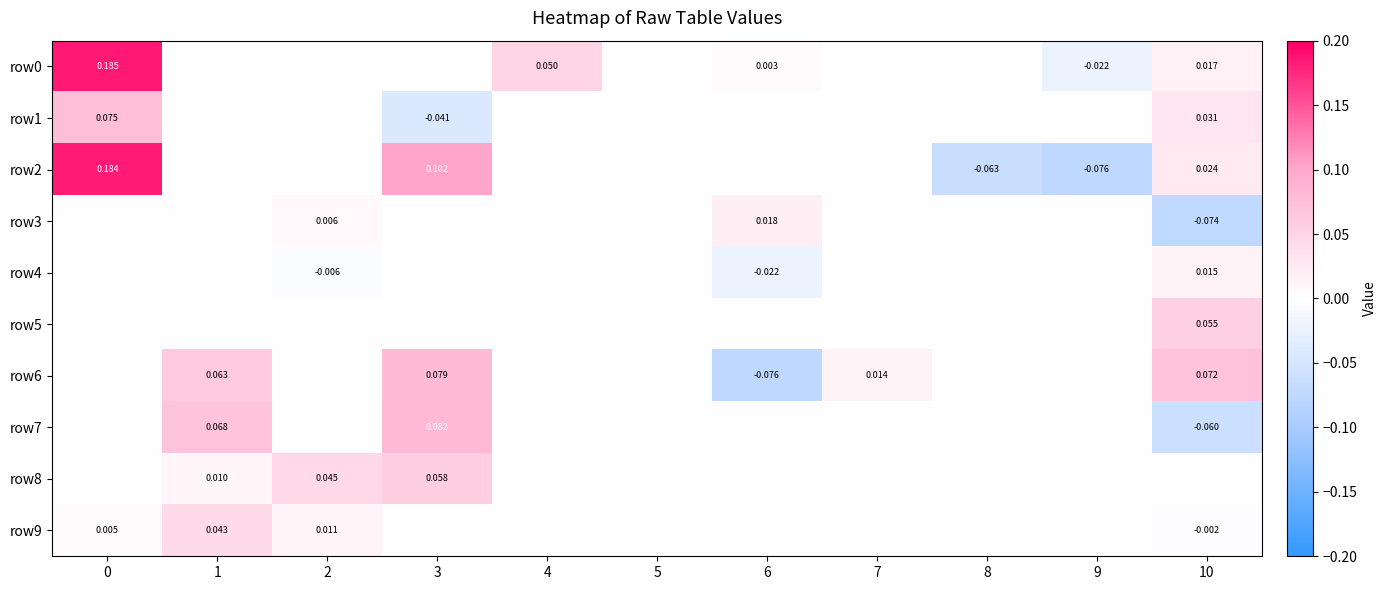

How many categories are shown in the chart?

11